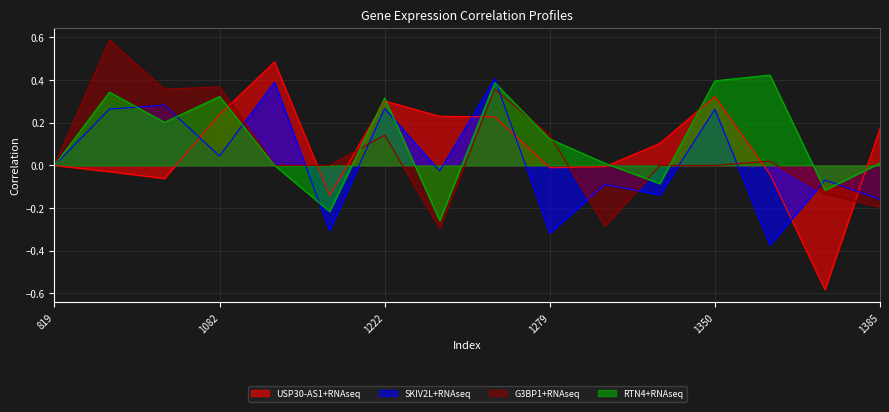

Reading right to left, transcribe all the data shown in this chart.

USP30-AS1+RNAseq: 1385=0.2	1371=-0.6	1355=-0.0	1350=0.3	1307=0.1	1293=-0.0	1279=-0.0	1250=0.2	1236=0.2	1222=0.3	1216=-0.1	1160=0.5	1082=0.2	991=-0.1	907=-0.0	819=0.0
SKIV2L+RNAseq: 1385=-0.2	1371=-0.1	1355=-0.4	1350=0.3	1307=-0.1	1293=-0.1	1279=-0.3	1250=0.4	1236=-0.0	1222=0.3	1216=-0.3	1160=0.4	1082=0.0	991=0.3	907=0.3	819=0.0
G3BP1+RNAseq: 1385=-0.2	1371=-0.1	1355=0.0	1350=0.0	1307=0.0	1293=-0.3	1279=0.1	1250=0.4	1236=-0.3	1222=0.1	1216=0.0	1160=0.0	1082=0.4	991=0.4	907=0.6	819=0.0
RTN4+RNAseq: 1385=0.0	1371=-0.1	1355=0.4	1350=0.4	1307=-0.1	1293=0.0	1279=0.1	1250=0.4	1236=-0.3	1222=0.3	1216=-0.2	1160=0.0	1082=0.3	991=0.2	907=0.3	819=0.0